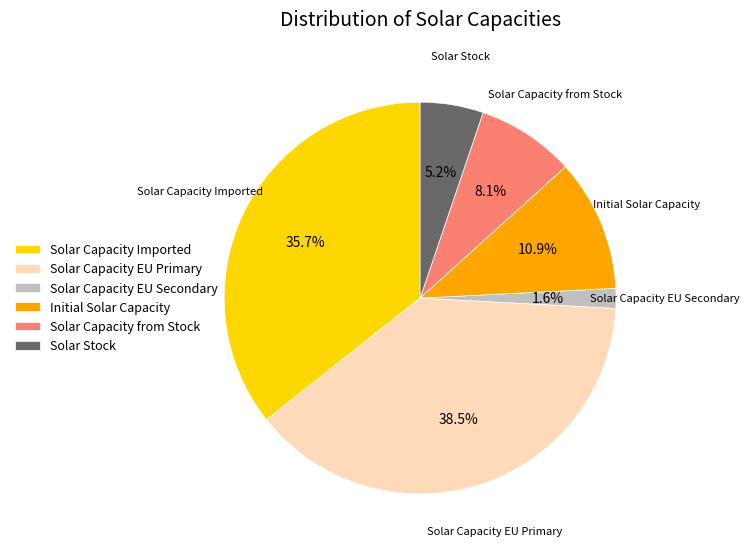

To the nearest percent, what is the difference between the largest and smallest slice percentages?

37%